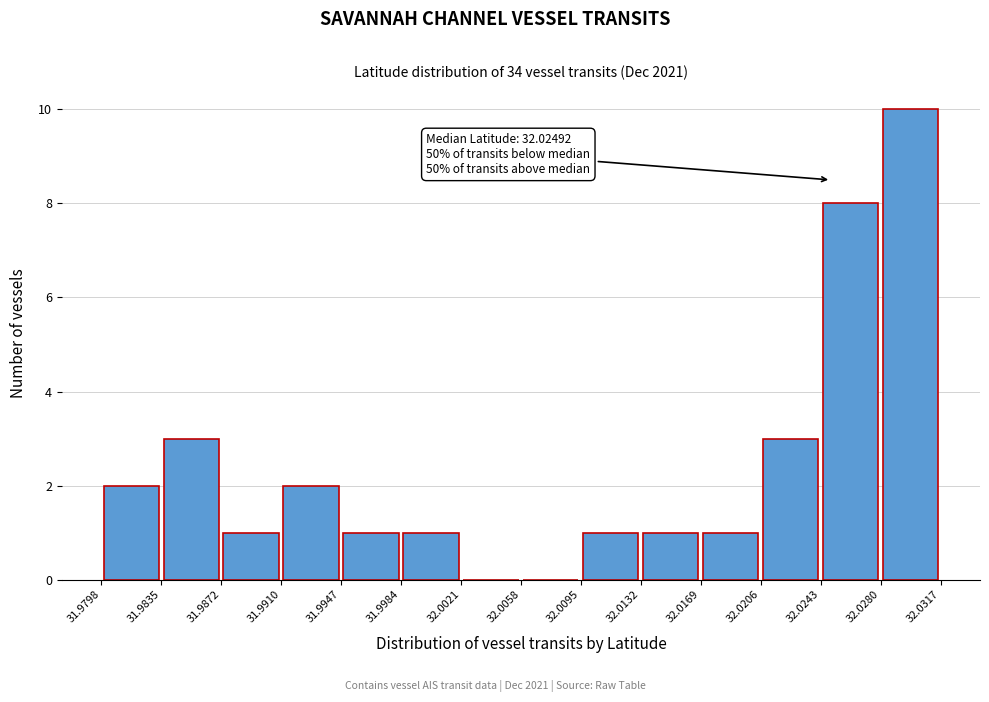

Over which range of the x-axis is the bar tallest?

32.0280 to 32.0317